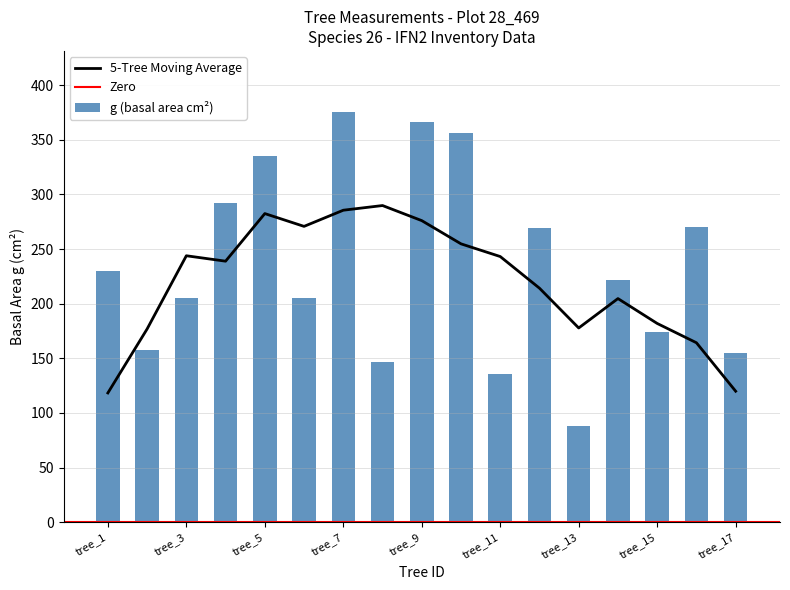

True or false: 5-Tree Moving Average has a value of 276.0 at tree_9.

True